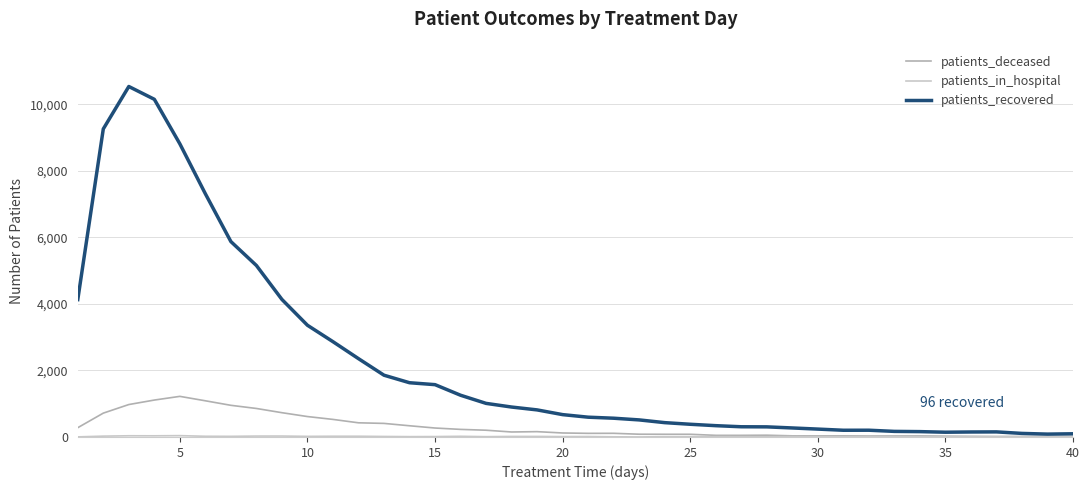

What is the maximum value shown in the chart?

10538